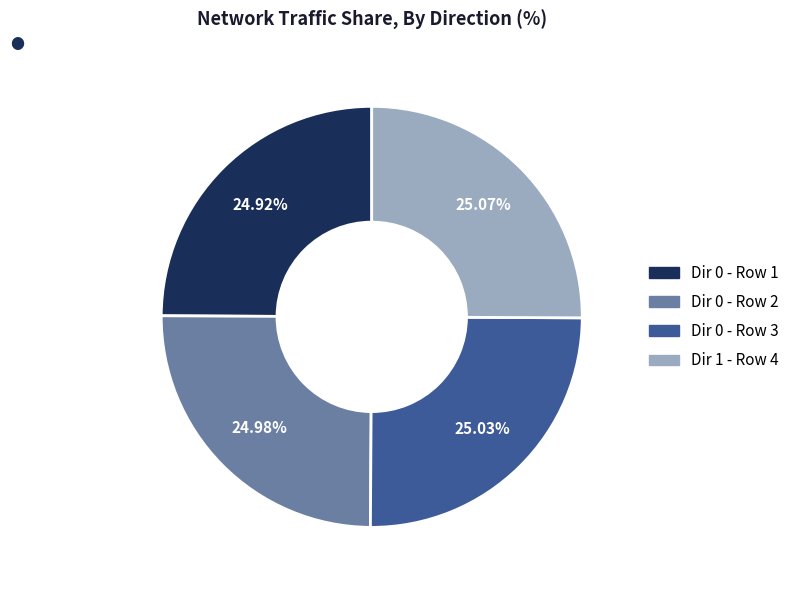

Is there a majority slice in this chart?

No